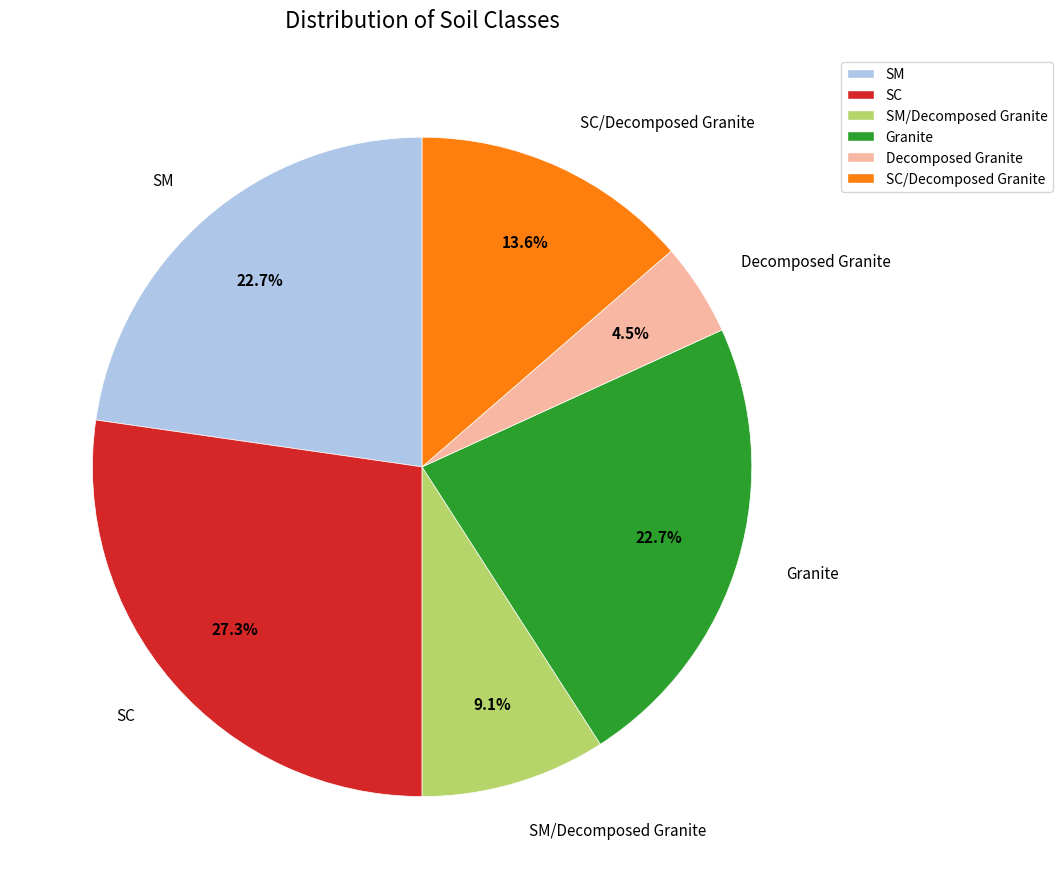

Does any single category account for the majority?

No